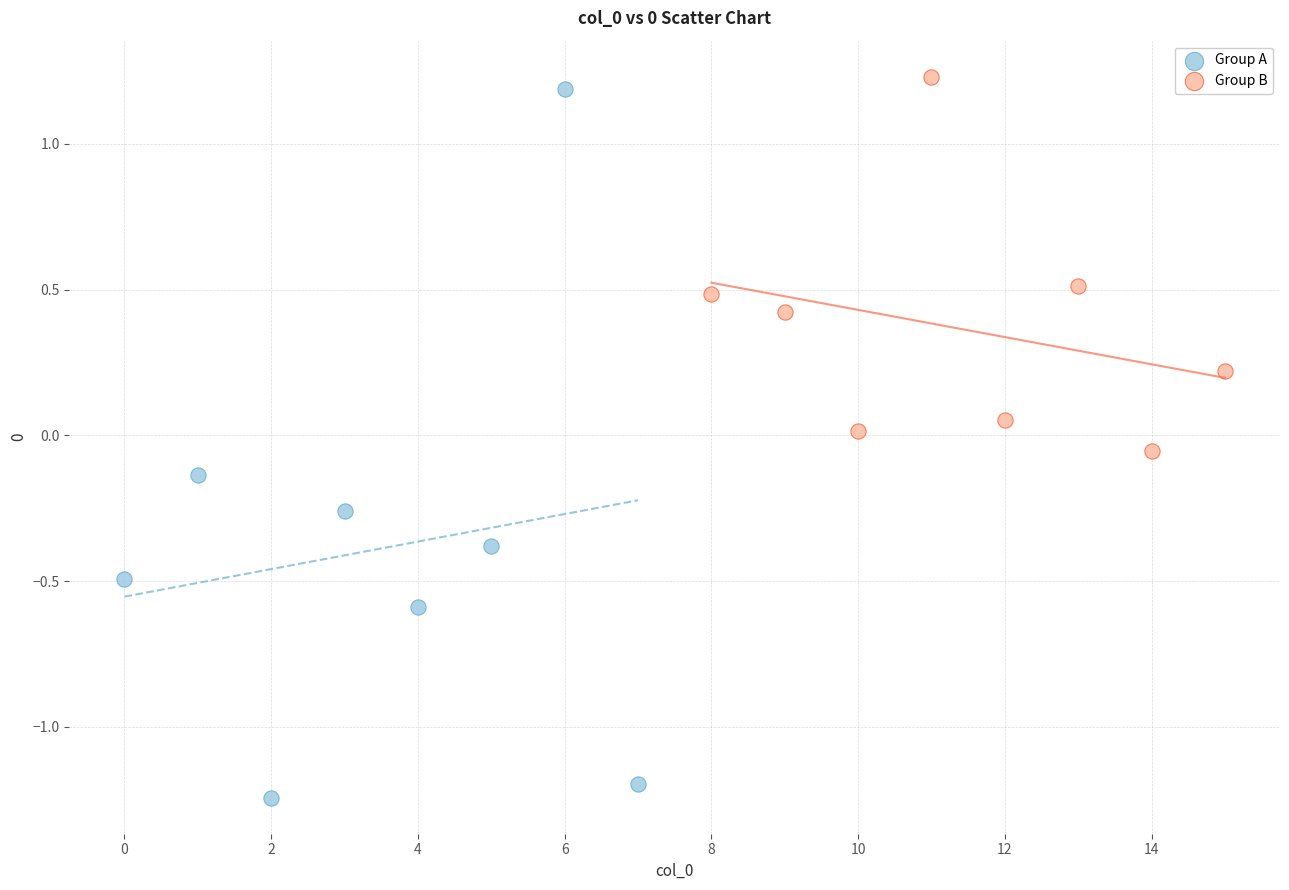

Which series contains the lowest Y value?

Group A